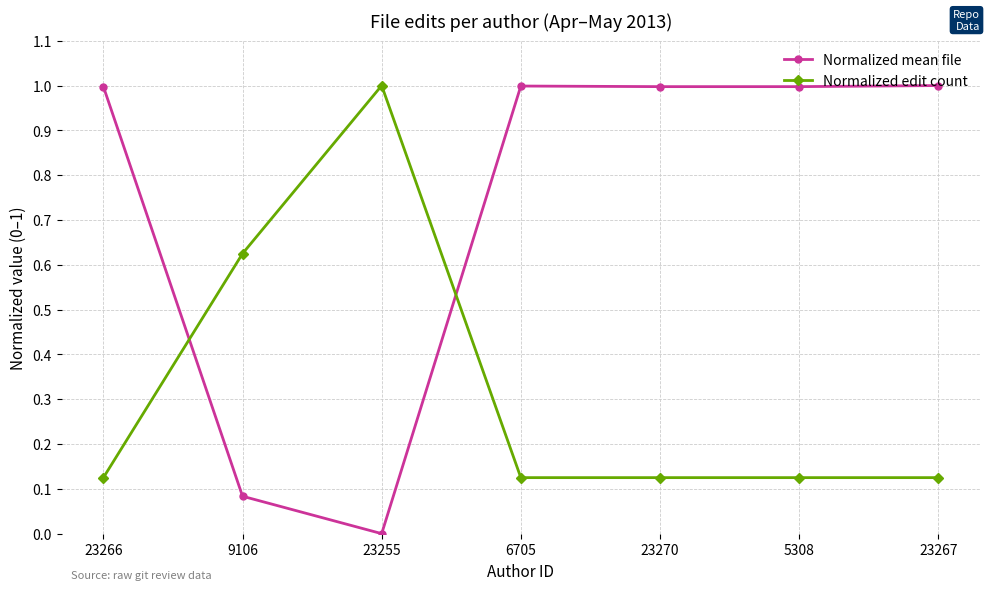

At how many categories does at least one series exceed 0?

7